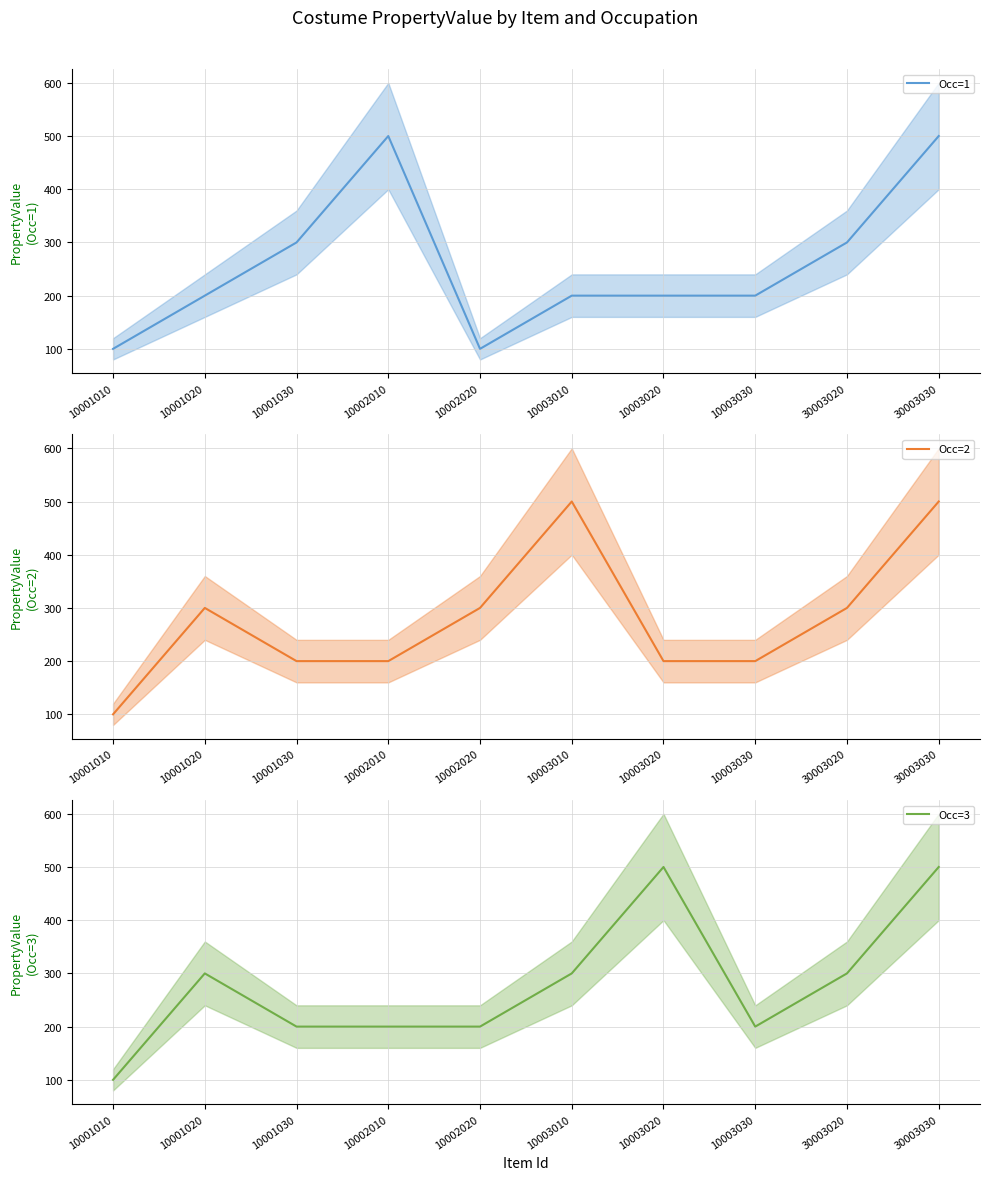

Where does the Occ=1 series first go above 200?

10001030